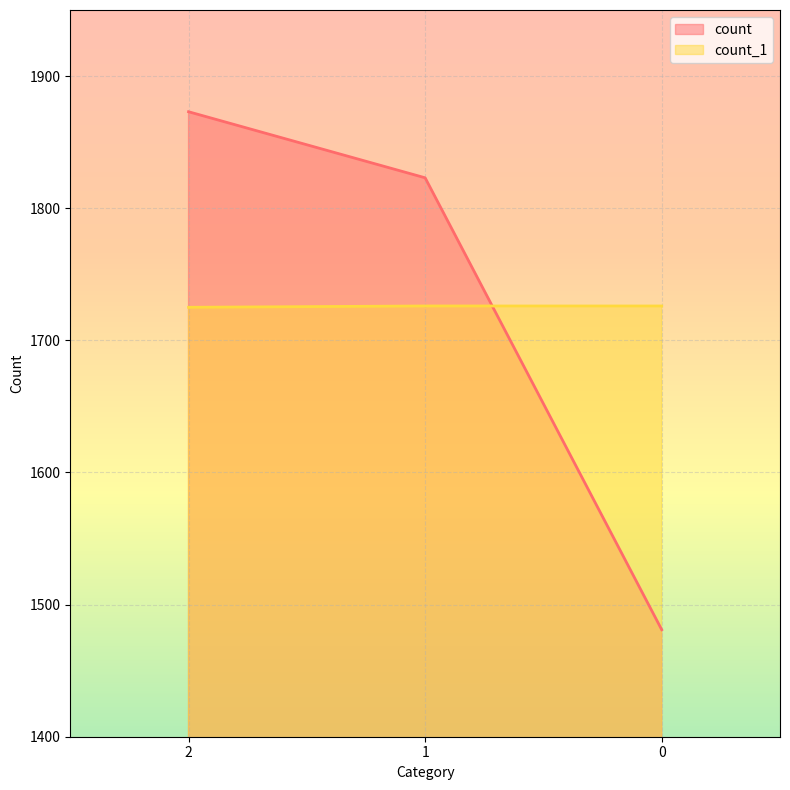

Between 1 and 0, which series saw the biggest shift?

count